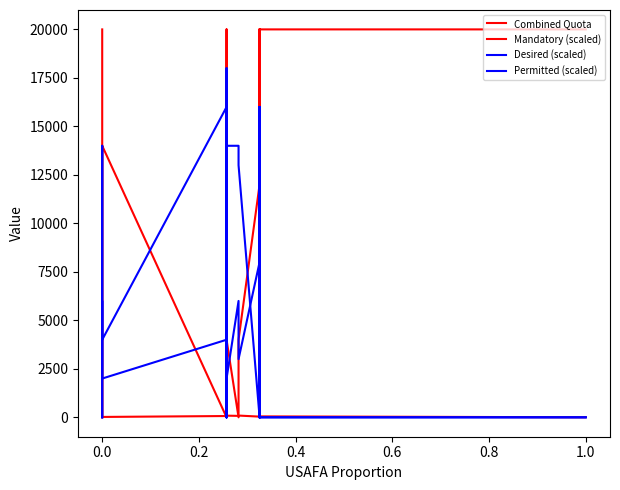

What is the sum of all Permitted (scaled) values?

76000